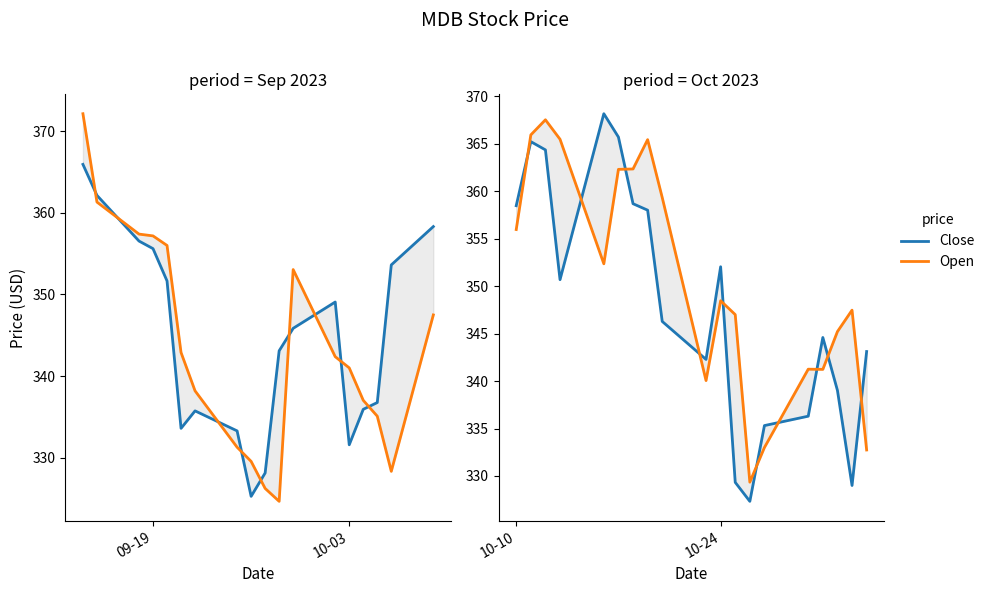

What is the approximate value of Open at 10-24?

348.5